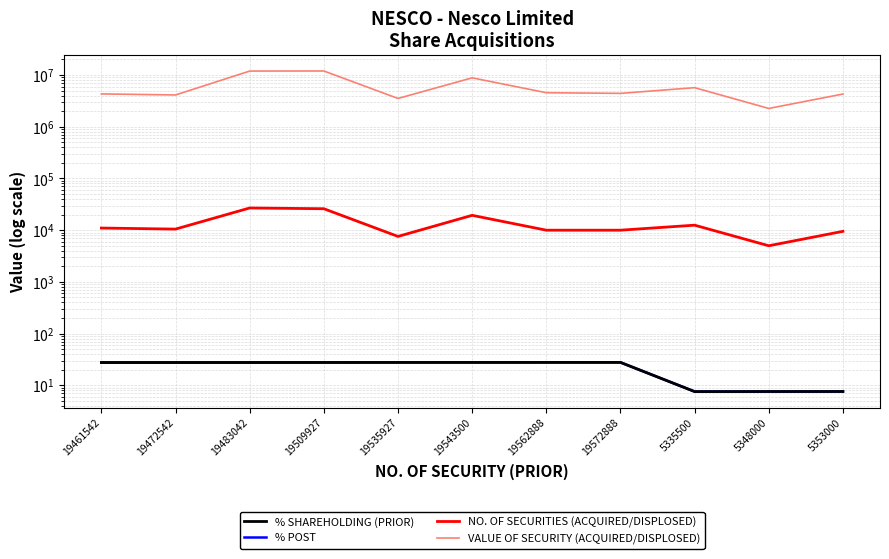

How many data points in VALUE OF SECURITY (ACQUIRED/DISPLOSED) are less than 4421769?

5